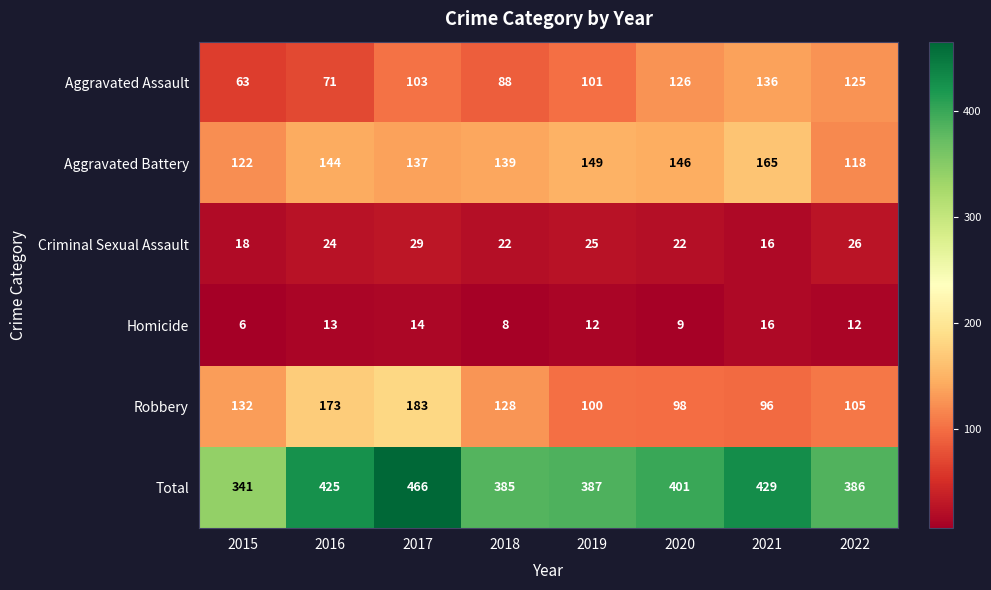

At 2022, list the series in order from smallest to largest.

Homicide, Criminal Sexual Assault, Robbery, Aggravated Battery, Aggravated Assault, Total